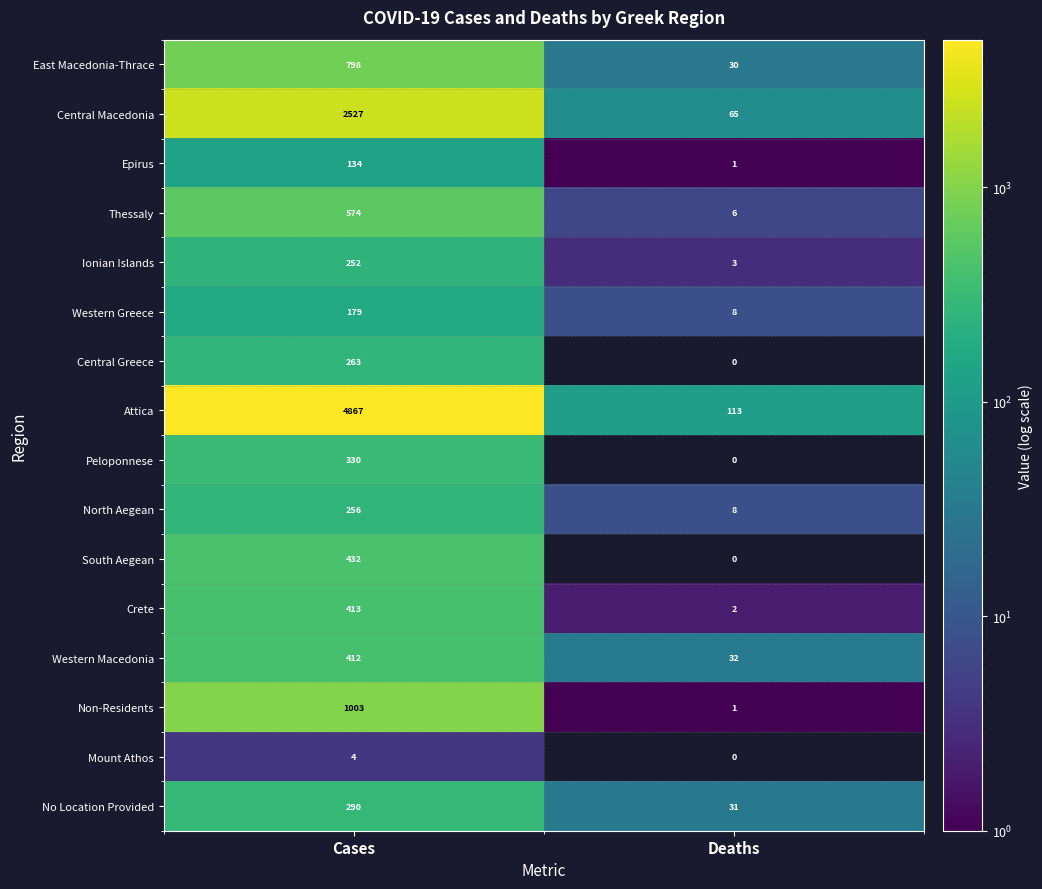

The East Macedonia-Thrace series shows 30 at Deaths. True or false?

True